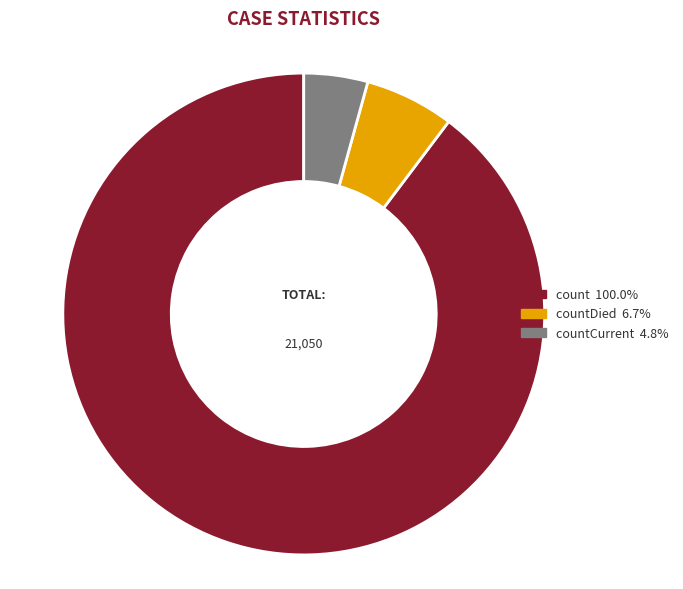

Is there a majority slice in this chart?

Yes